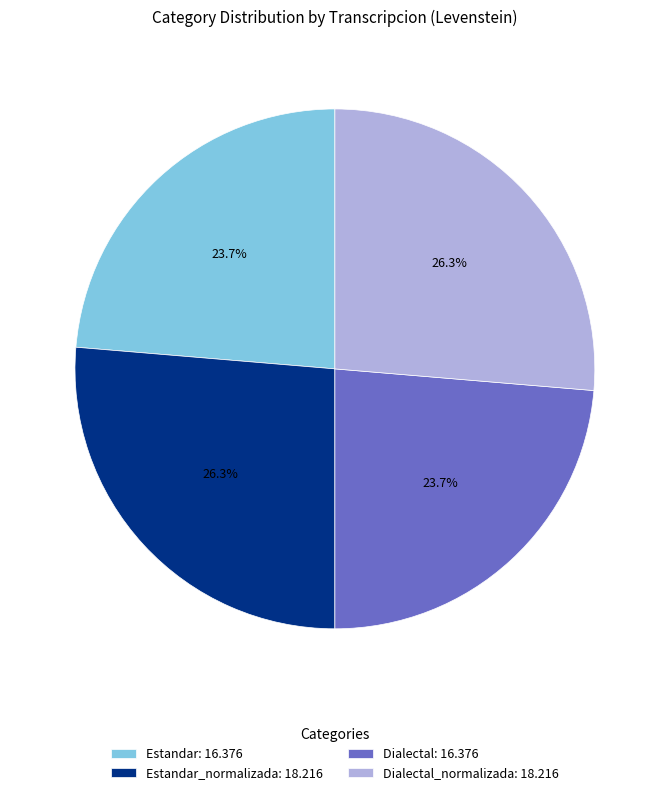

Is Estandar: 16.376 the majority of the pie?

No